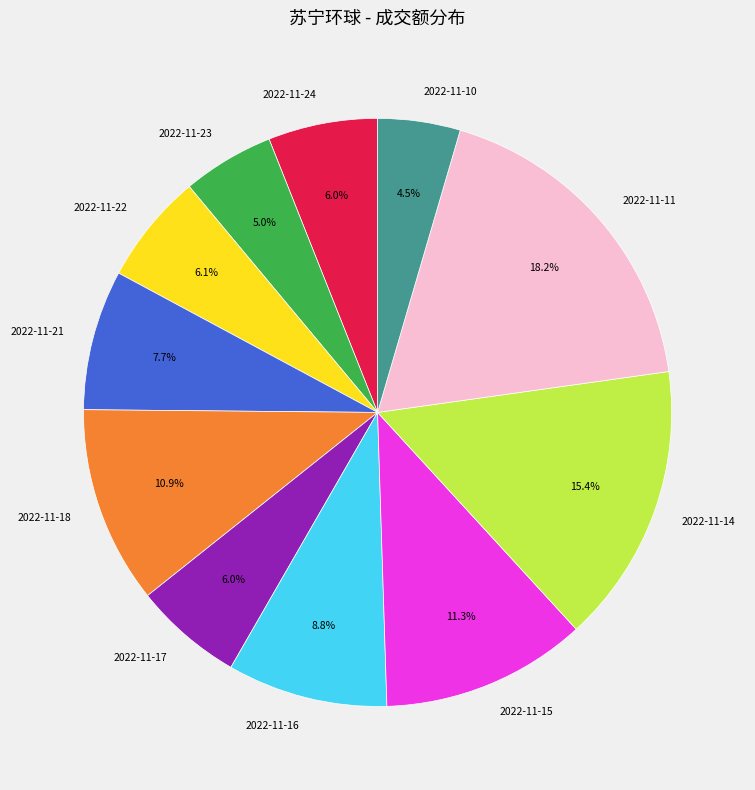

Does any single category account for the majority?

No